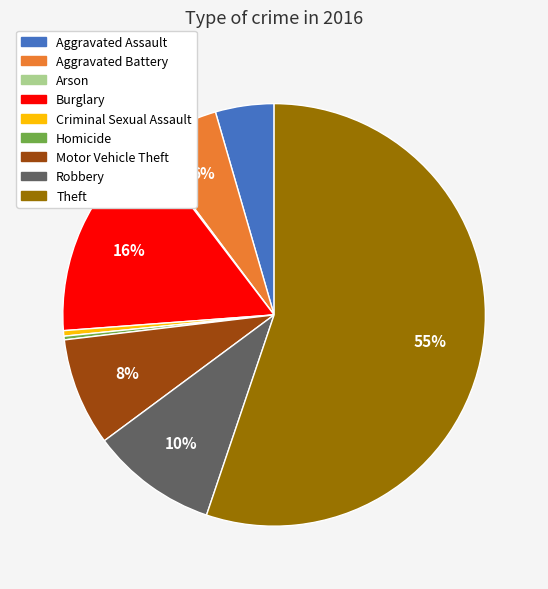

The Theft slice represents 55% of the pie. True or false?

True